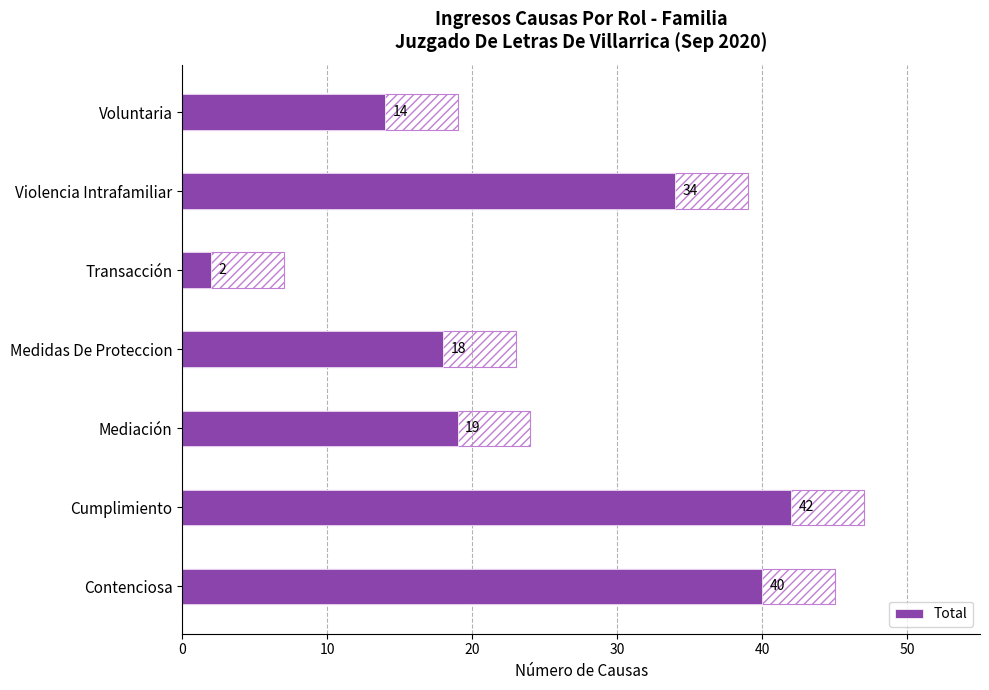

Between Mediación and Voluntaria, which is larger?

Mediación